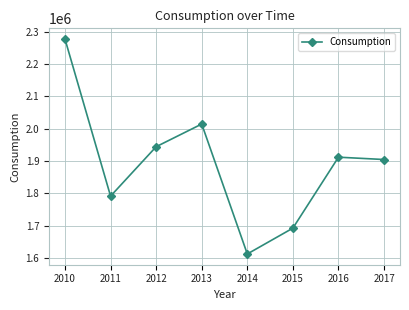

Between 2014 and 2016, which is larger?

2016